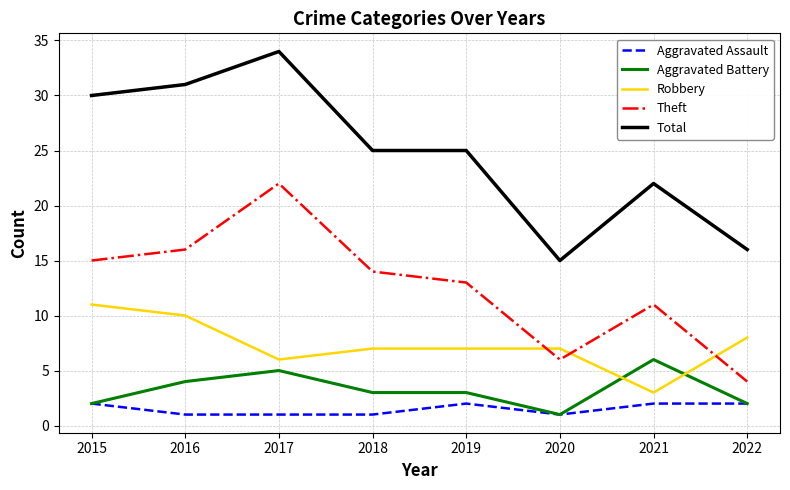

Reading right to left, what are all the values shown in this chart?

Aggravated Assault: 2022=2	2021=2	2020=1	2019=2	2018=1	2017=1	2016=1	2015=2
Aggravated Battery: 2022=2	2021=6	2020=1	2019=3	2018=3	2017=5	2016=4	2015=2
Robbery: 2022=8	2021=3	2020=7	2019=7	2018=7	2017=6	2016=10	2015=11
Theft: 2022=4	2021=11	2020=6	2019=13	2018=14	2017=22	2016=16	2015=15
Total: 2022=16	2021=22	2020=15	2019=25	2018=25	2017=34	2016=31	2015=30